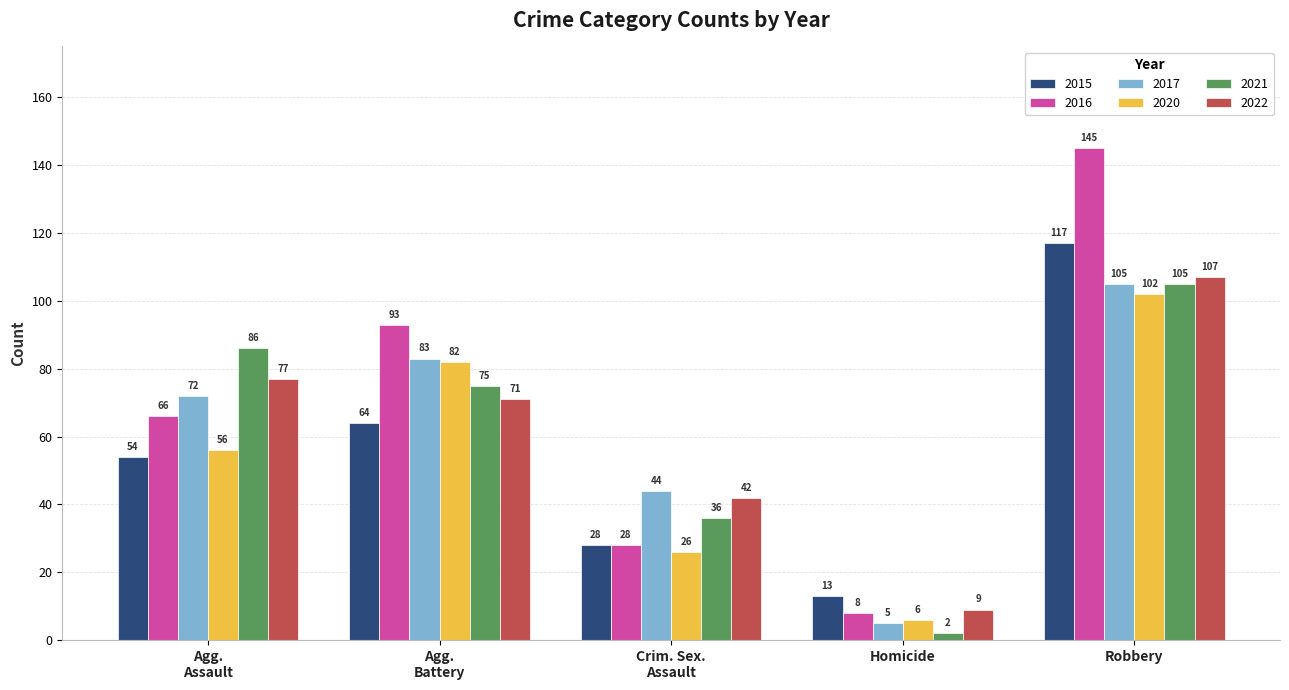

Reading right to left, transcribe all the data shown in this chart.

2015: 117	13	28	64	54
2016: 145	8	28	93	66
2017: 105	5	44	83	72
2020: 102	6	26	82	56
2021: 105	2	36	75	86
2022: 107	9	42	71	77